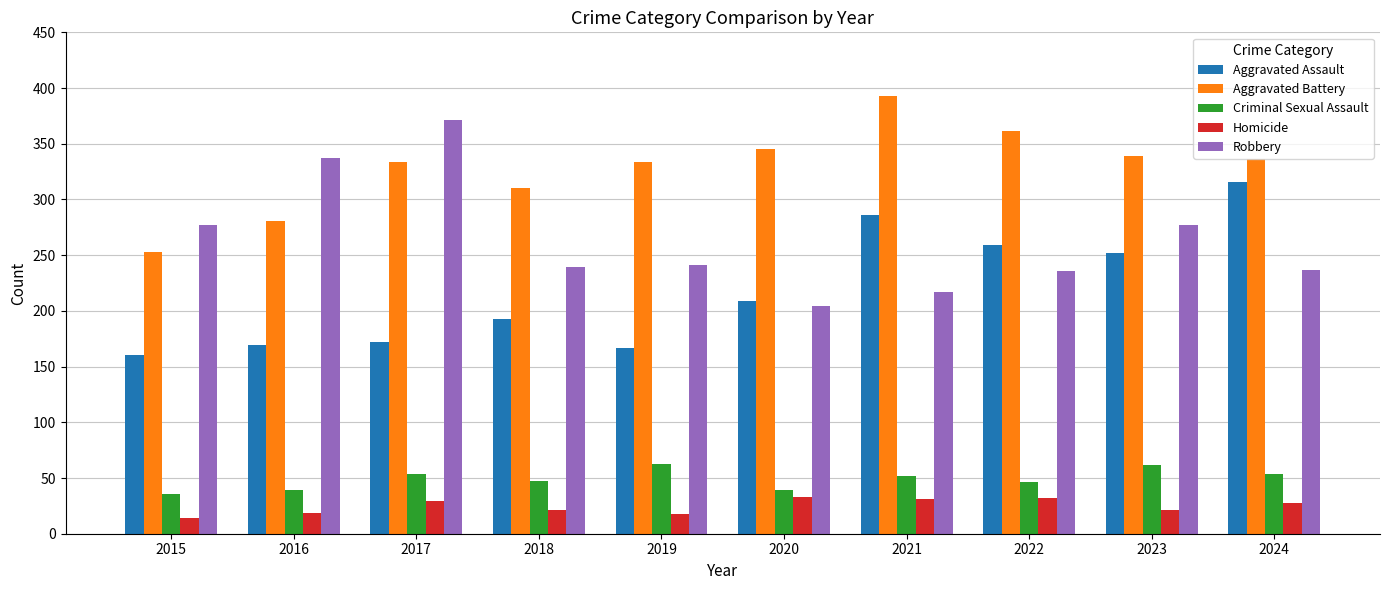

Does the chart contain stacked bars?

No